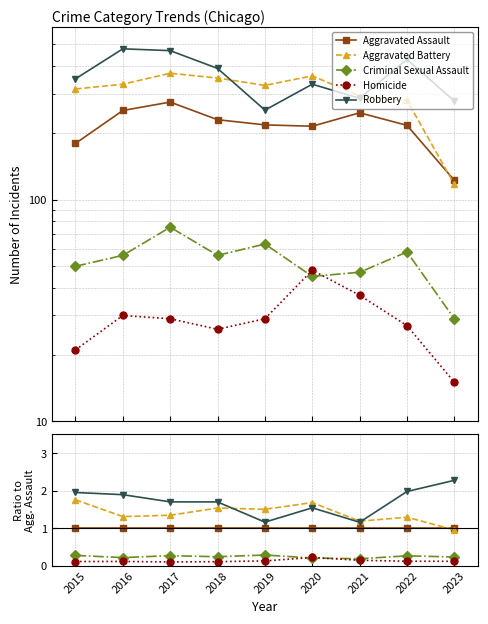

Count the Homicide values in the range 0 to 1.

9